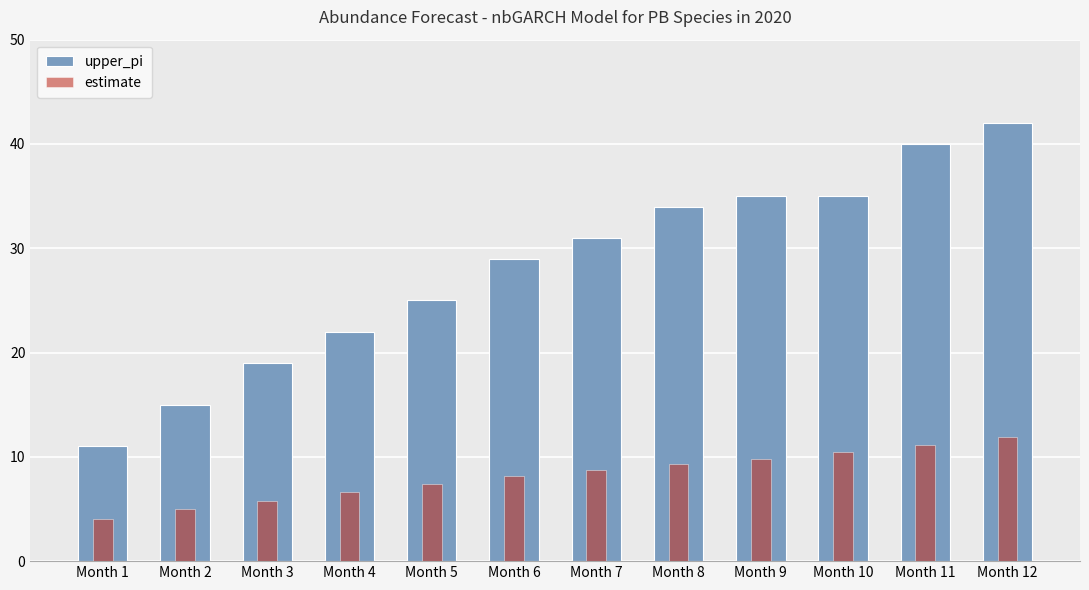

At which label does estimate reach its peak?

Month 12